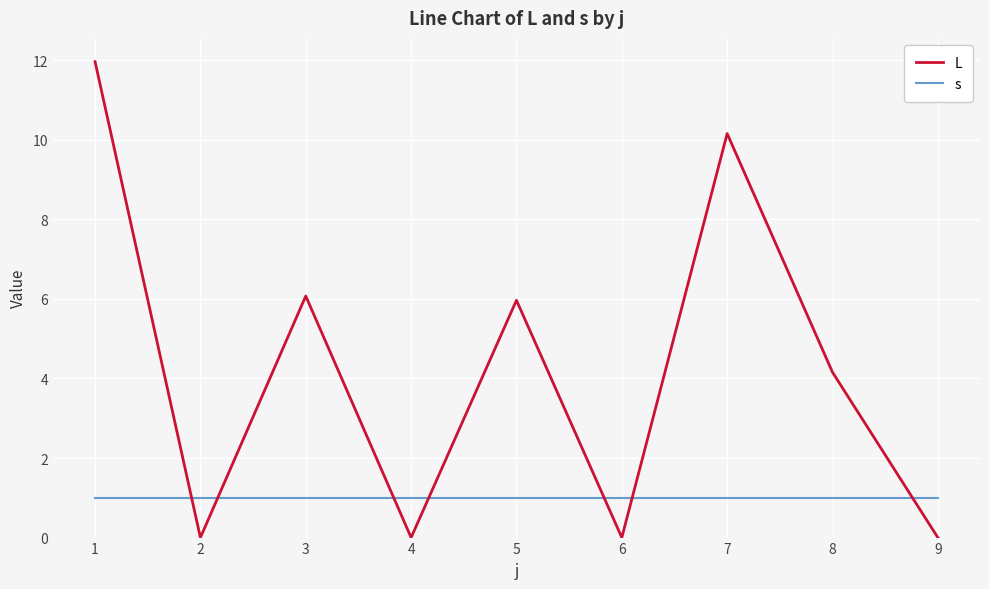

At which category does the chart reach its peak across all series?

1